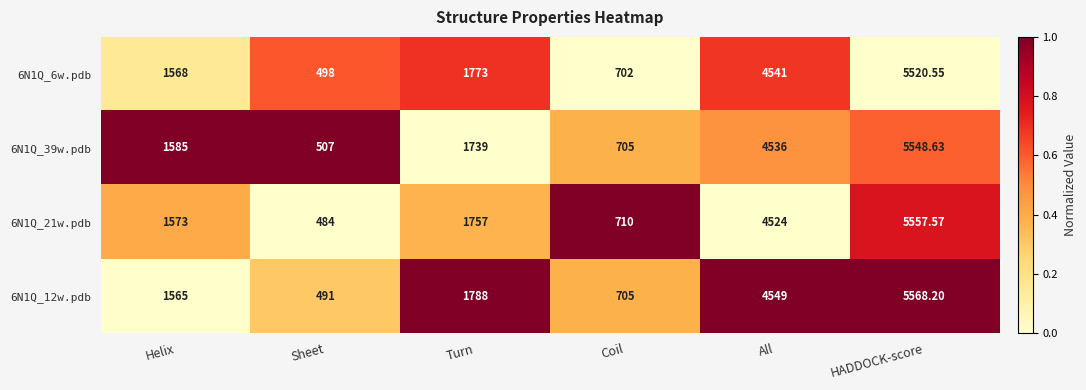

At which category is the sum across all series the highest?

HADDOCK-score